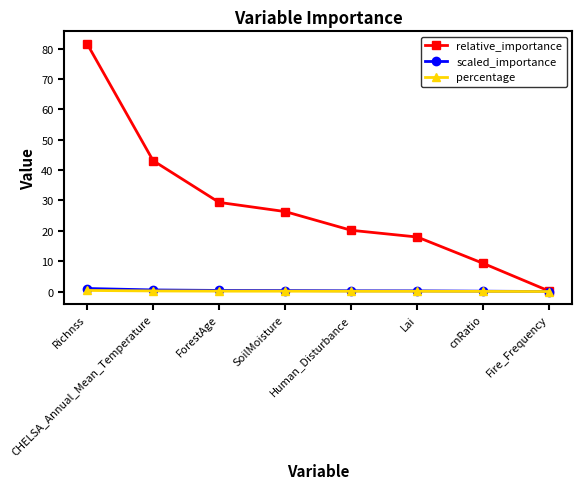

At which category is the sum across all series the highest?

Richnss